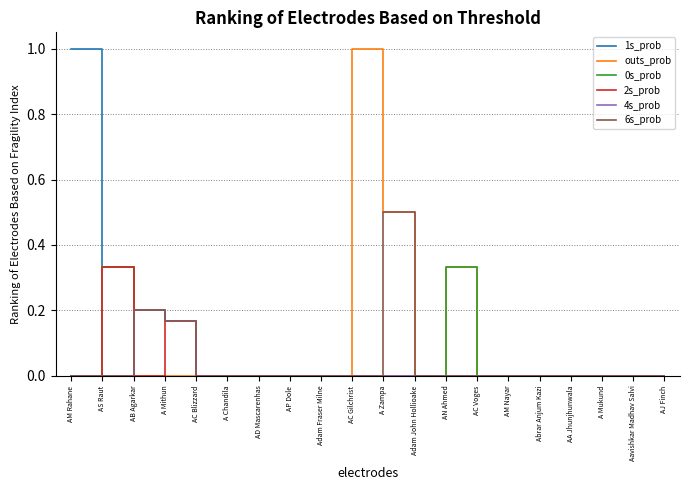

How many categories are shown in the chart?

20